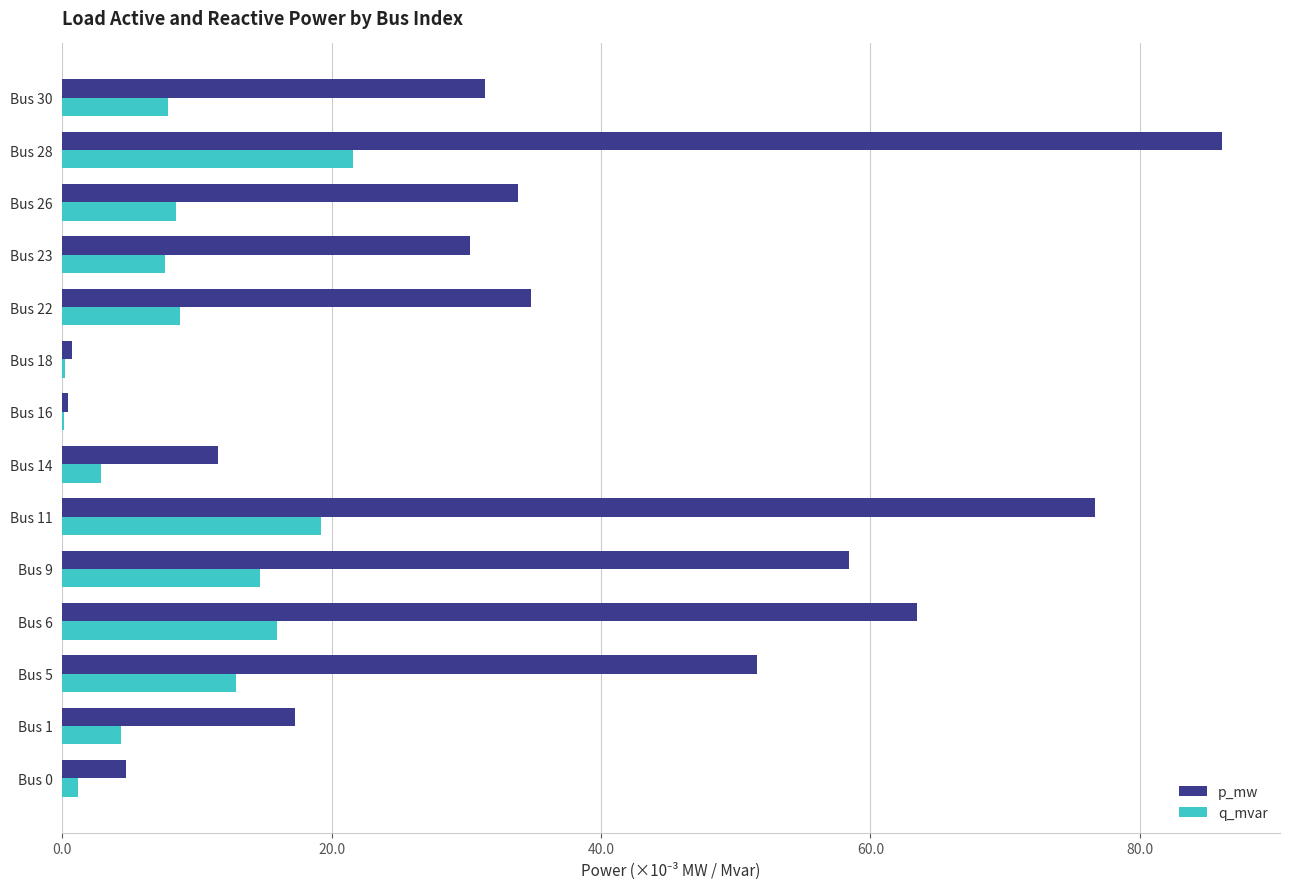

Reading left to right, transcribe all the data shown in this chart.

p_mw: 0.0	0.0	0.1	0.1	0.1	0.1	0.0	0.0	0.0	0.0	0.0	0.0	0.1	0.0
q_mvar: 0.0	0.0	0.0	0.0	0.0	0.0	0.0	0.0	0.0	0.0	0.0	0.0	0.0	0.0